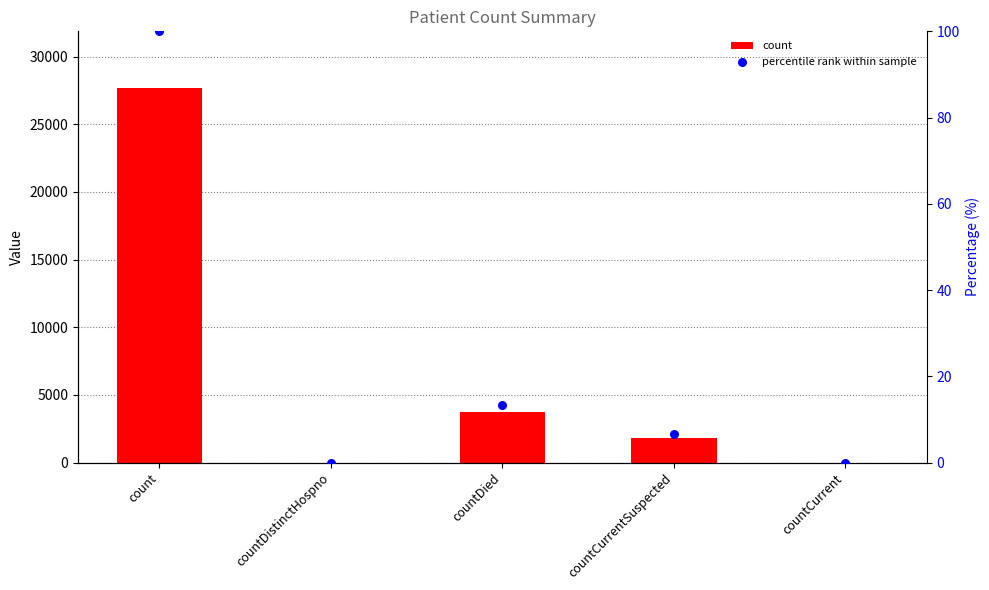

At how many categories does at least one series exceed 5289?

1